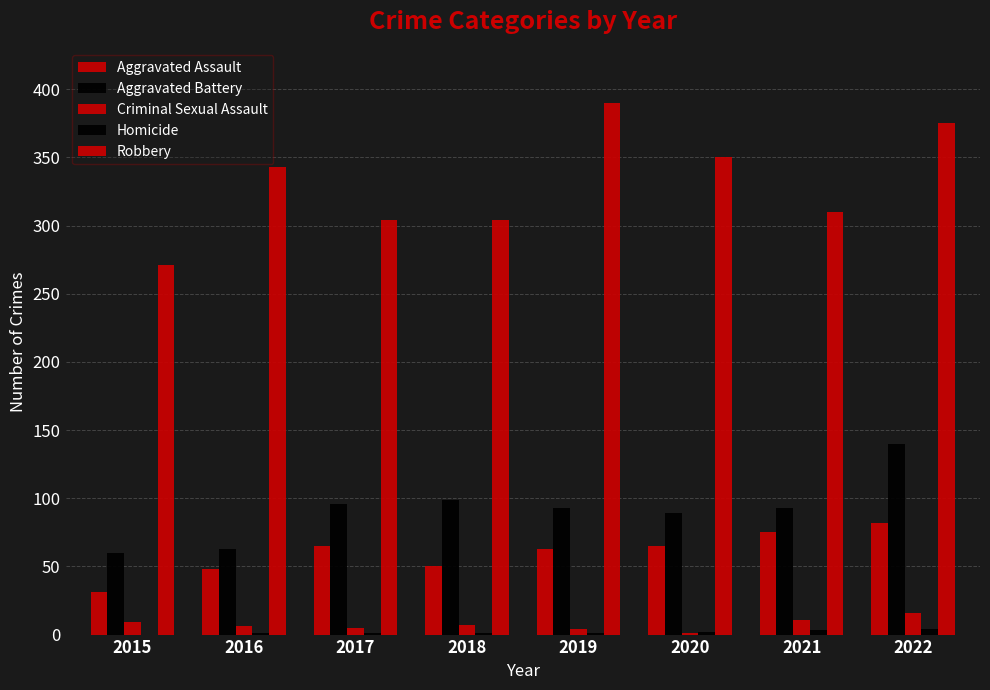

What is the difference between the Aggravated Assault values at 2018 and 2015?

19